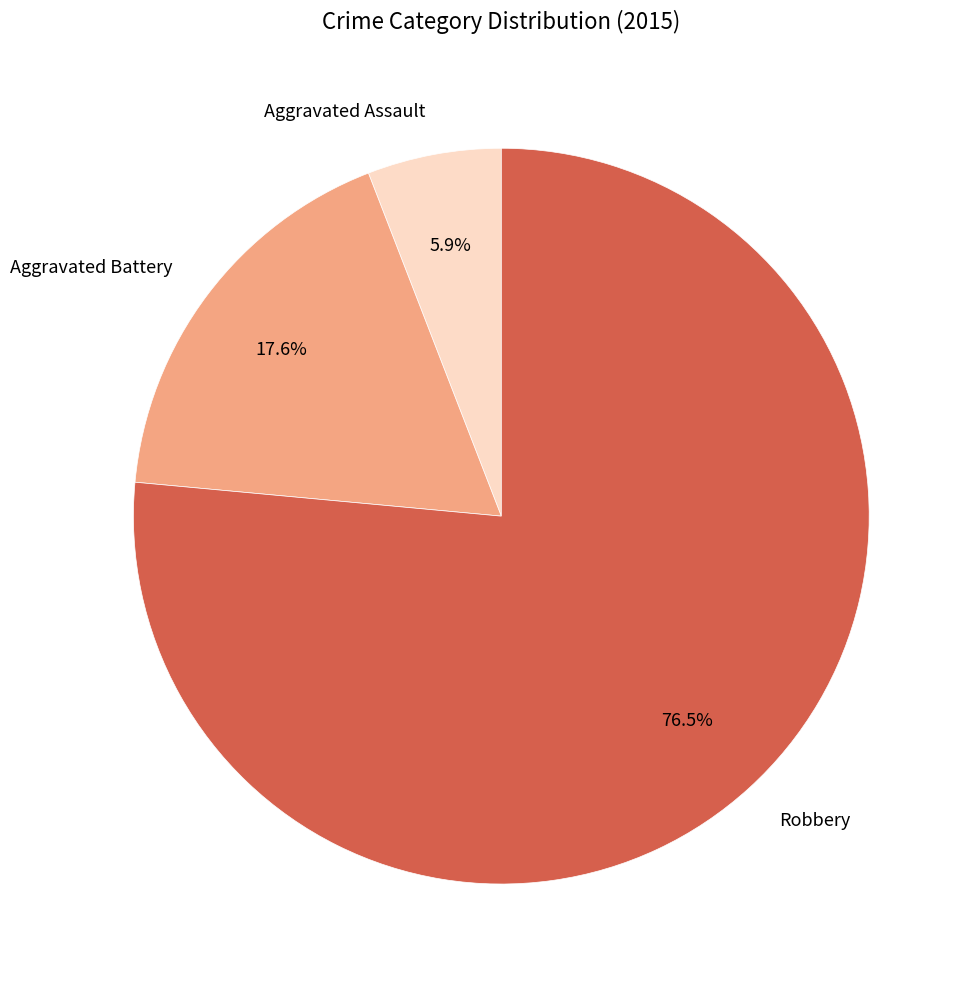

What percentage do Aggravated Assault and Robbery together represent?

82.4%